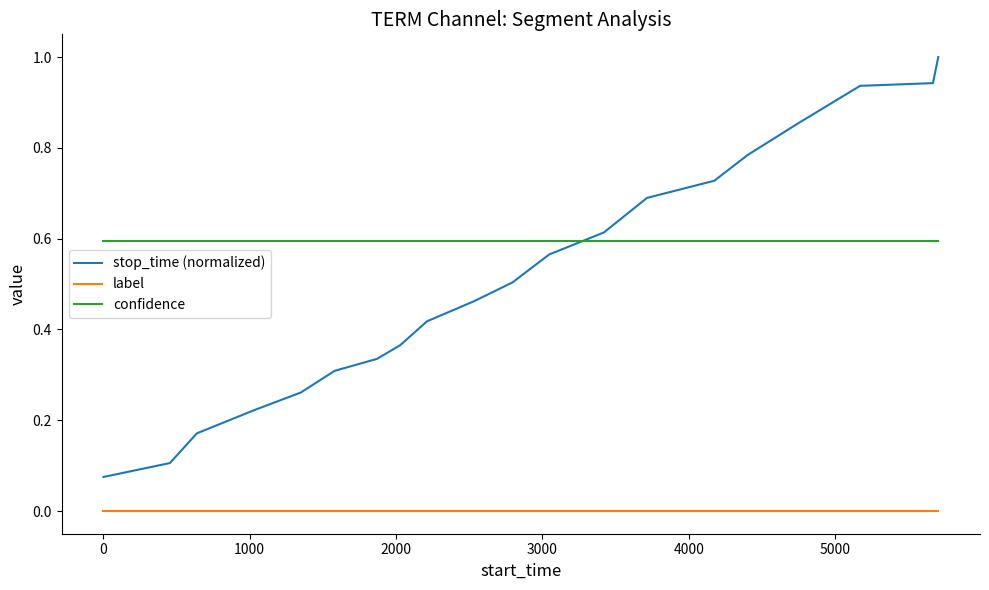

Which series has the largest range (max minus min)?

stop_time (normalized)